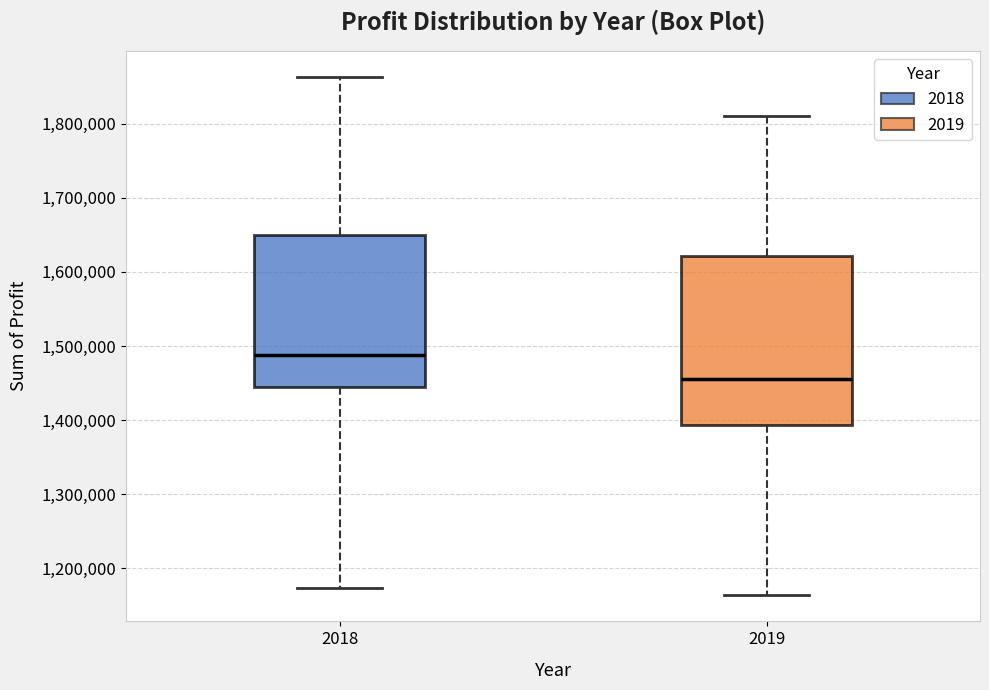

Reading left to right, read every box against the y-axis: the position of its median line, the range the box covers, and the ends of its whiskers. The values are not printed on the chart, so give them approximately, as read against the axis.

2018: median 1490000, box 1440000 to 1650000, whiskers 1170000 to 1860000
2019: median 1450000, box 1390000 to 1620000, whiskers 1160000 to 1810000